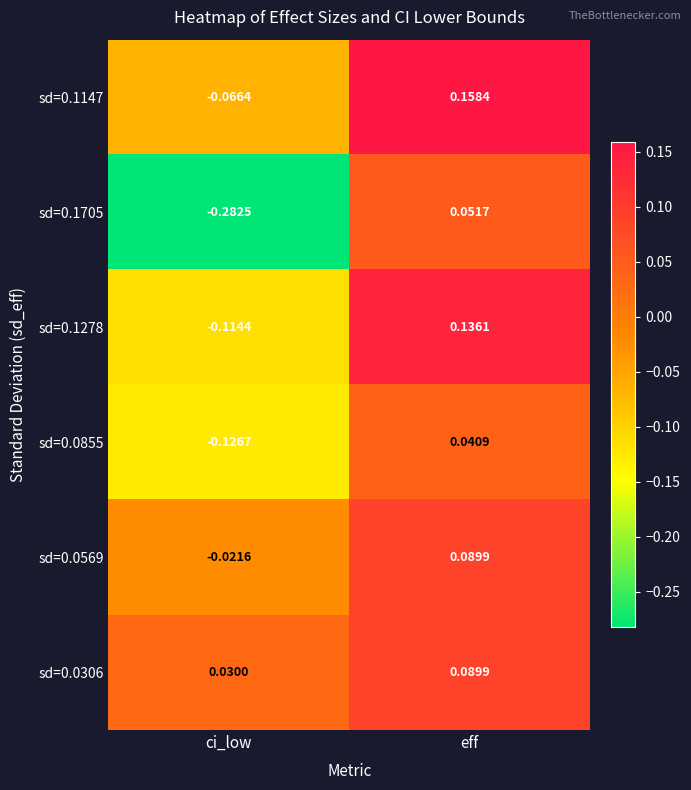

At which category is the sum across all series the highest?

eff